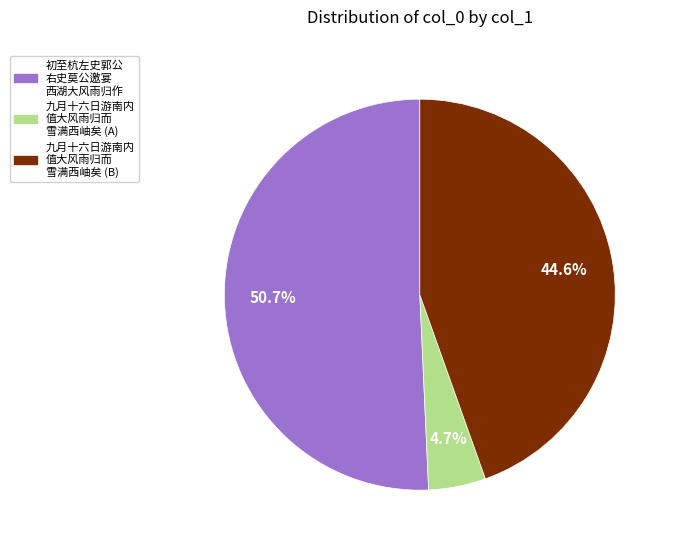

Does any single category account for the majority?

Yes